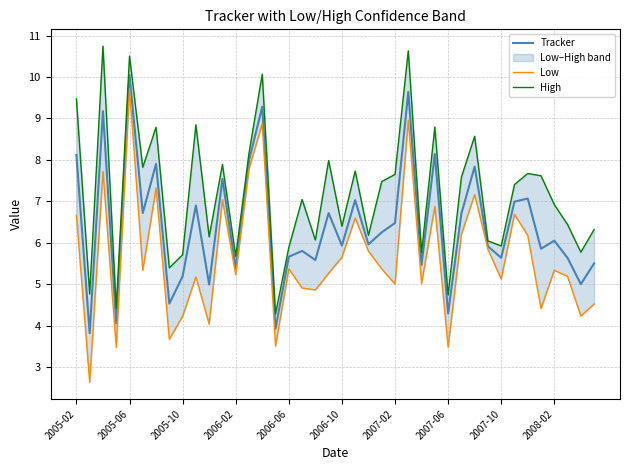

Reading left to right, transcribe all the data shown in this chart.

Tracker: 8.1	3.8	9.2	4.1	10.0	6.7	7.9	4.5	5.2	6.9	5.0	7.5	5.4	8.0	9.3	3.9	5.7	5.8	5.6	6.7	5.9	7.0	6.0	6.3	6.5	9.6	5.5	8.1	4.3	6.7	7.8	5.9	5.6	7.0	7.1	5.9	6.0	5.6	5.0	5.5
Low: 6.7	2.6	7.7	3.5	9.7	5.3	7.3	3.7	4.2	5.2	4.0	7.0	5.2	7.8	8.9	3.5	5.4	4.9	4.9	5.3	5.7	6.6	5.8	5.4	5.0	9.0	5.0	6.9	3.5	6.2	7.2	5.8	5.1	6.7	6.2	4.4	5.3	5.2	4.2	4.5
High: 9.5	4.8	10.7	4.4	10.5	7.8	8.8	5.4	5.7	8.8	6.1	7.9	5.7	8.2	10.1	4.3	5.9	7.0	6.1	8.0	6.4	7.7	6.2	7.5	7.6	10.6	5.8	8.8	4.7	7.6	8.6	6.0	5.9	7.4	7.7	7.6	6.9	6.4	5.8	6.3